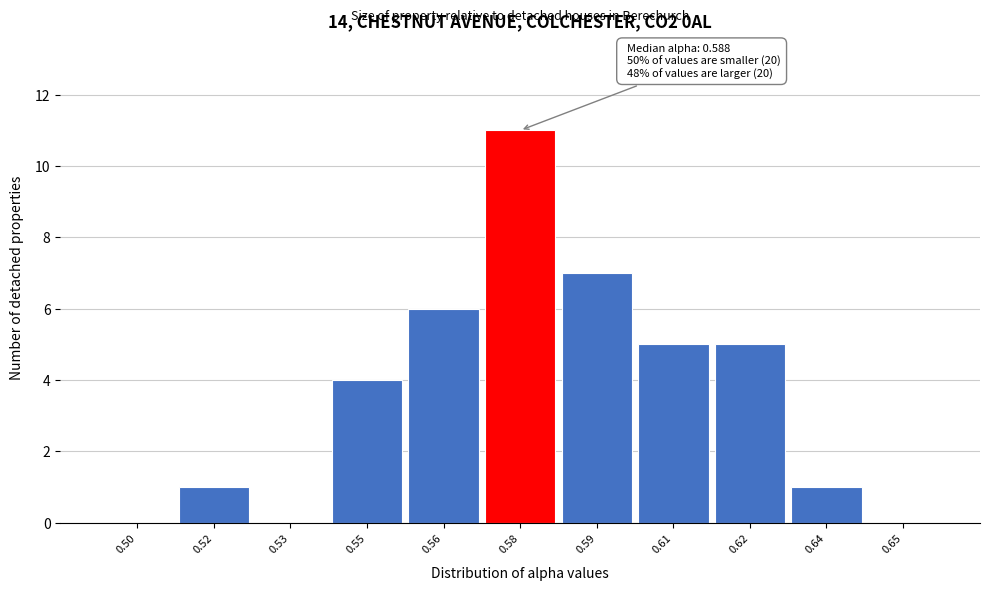

Reading left to right, list all the values displayed in this chart.

0.50=0	0.52=1	0.53=0	0.55=4	0.56=6	0.58=11	0.59=7	0.61=5	0.62=5	0.64=1	0.65=0